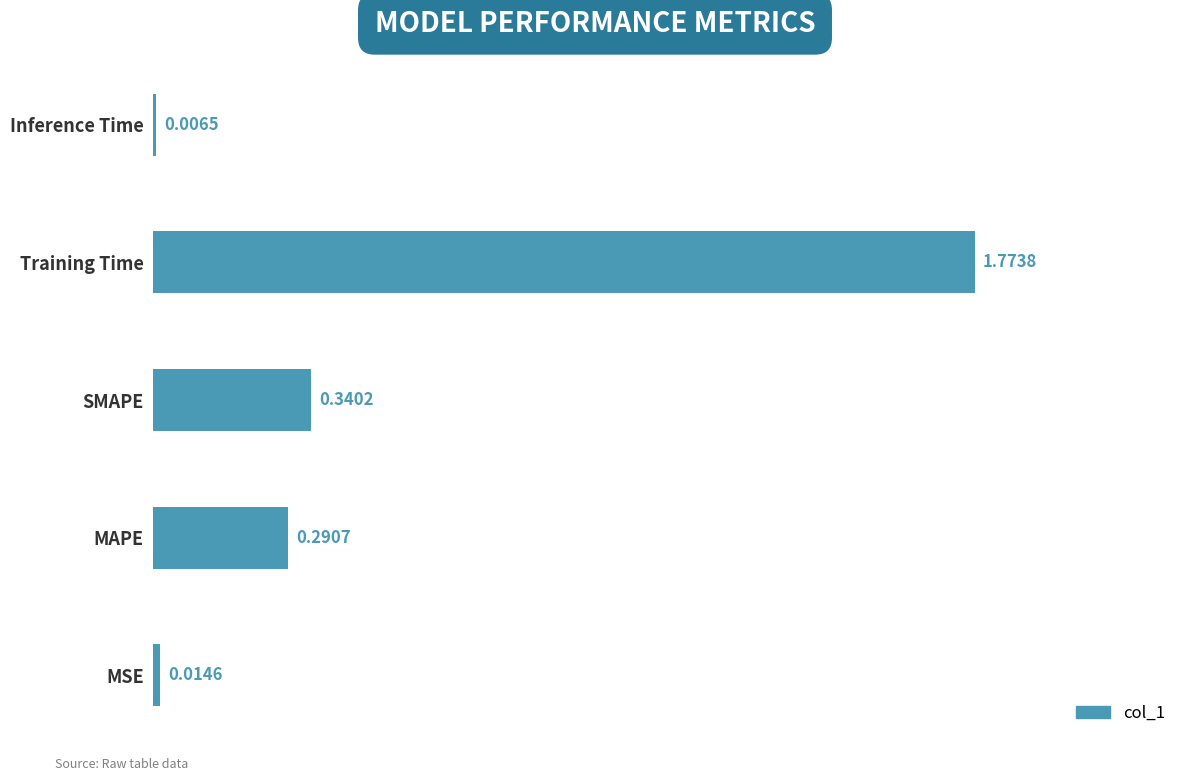

Which category has the highest value across all series?

Training Time